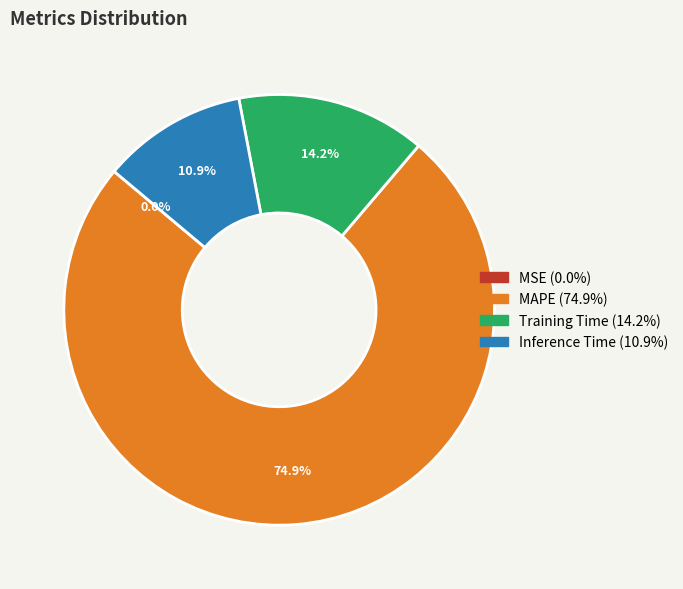

Which slice is the largest?

MAPE